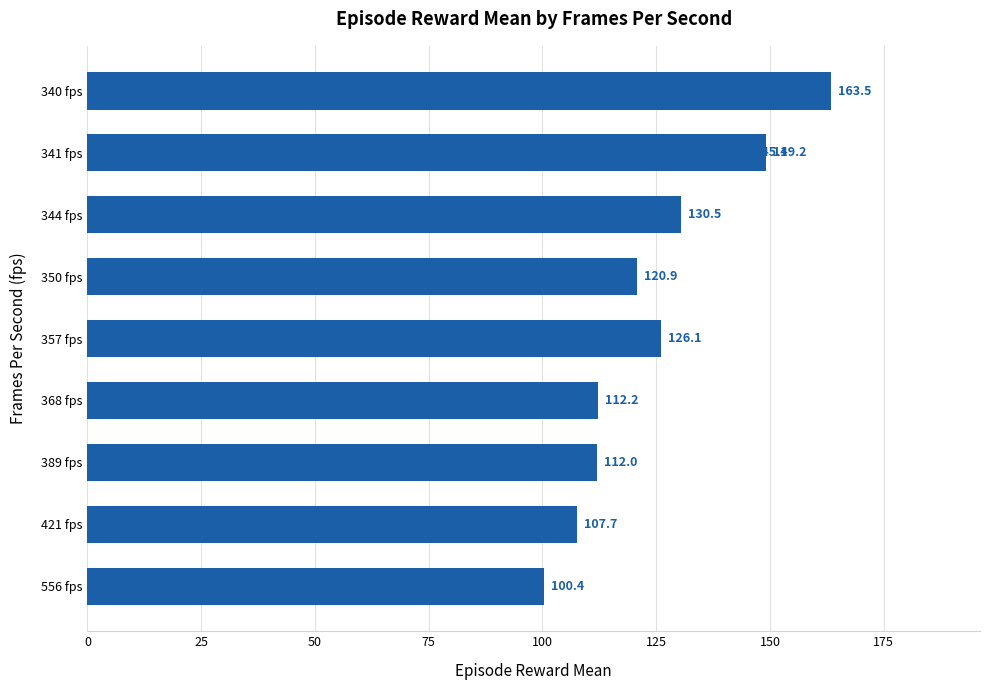

Which has a higher value, 340 fps or 556 fps?

340 fps